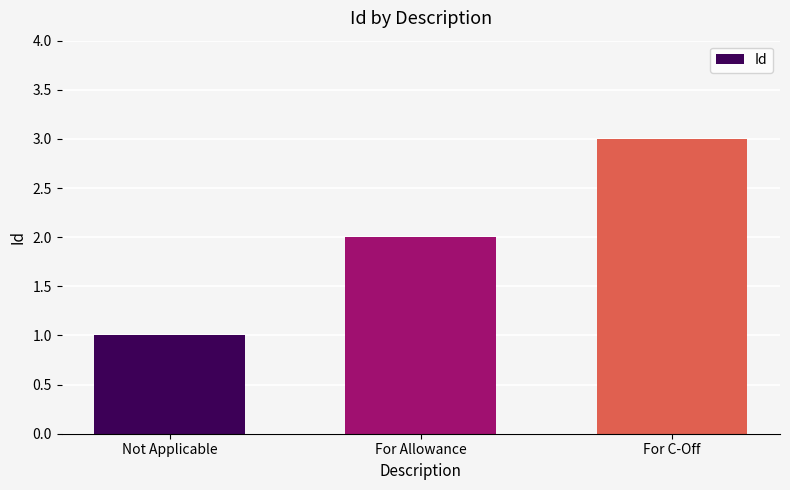

Count the number of categories in the chart.

3